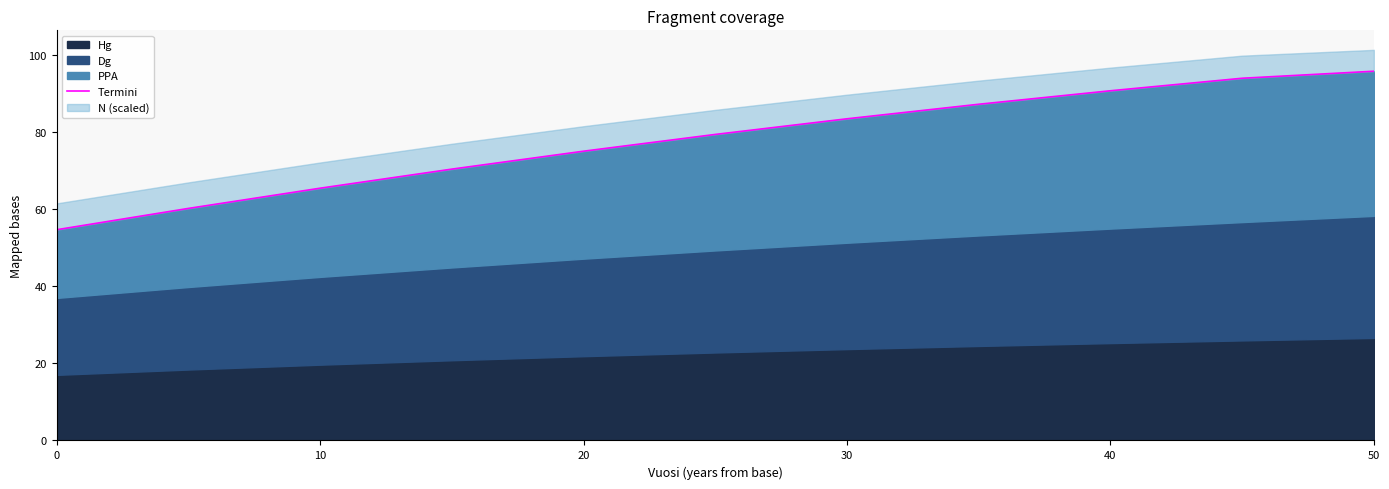

What is the value of the 4th point from the left?

70.4